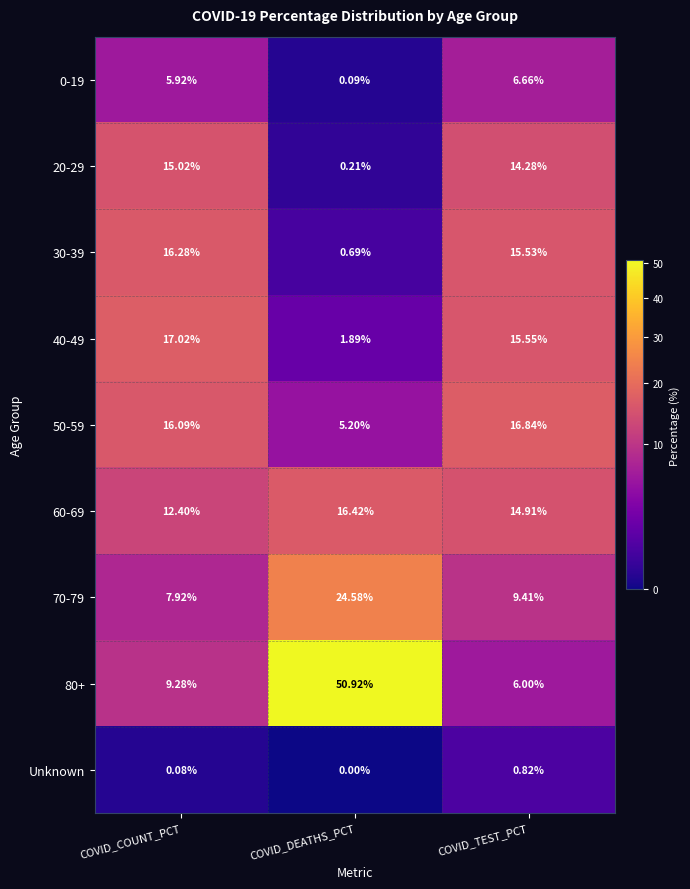

How many data points does each series have?

3